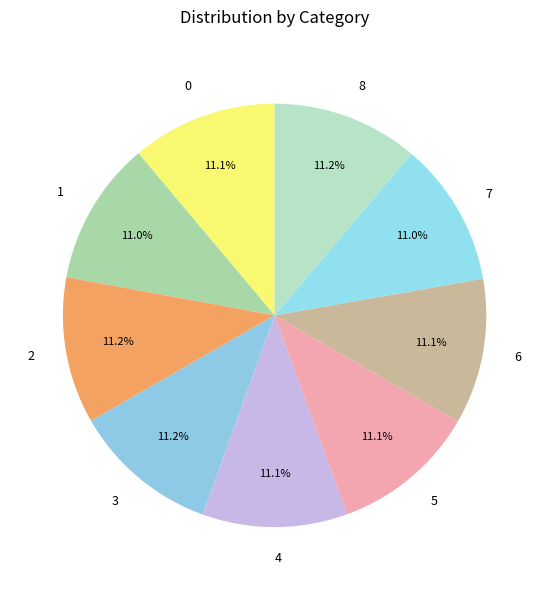

Is there any slice that represents more than half of the pie?

No